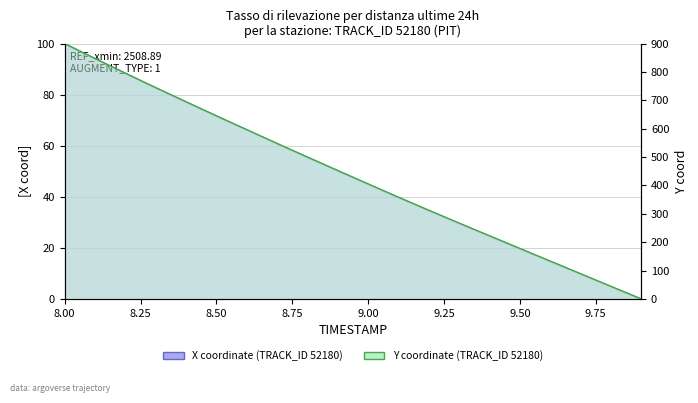

List the series in order of their overall mean, highest first.

Y, X